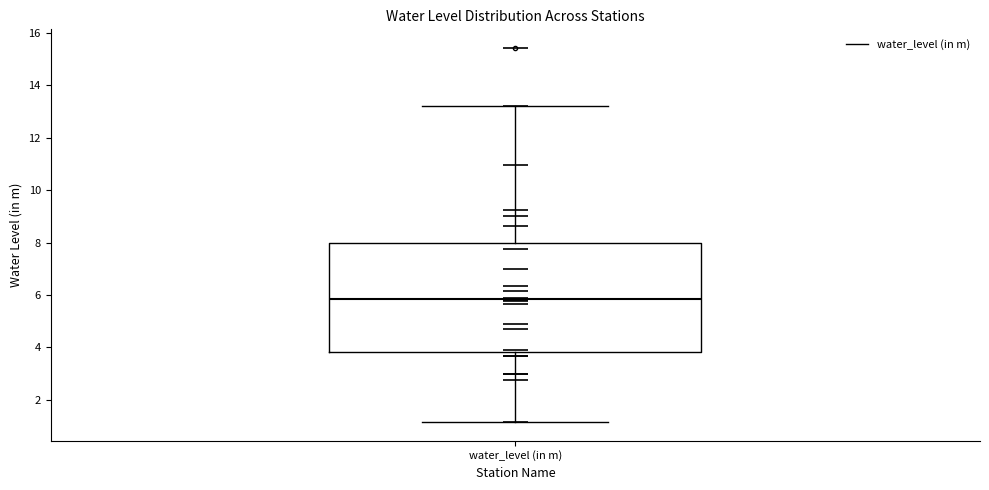

Transcribe this box plot: give where the median line is, the range the box spans, and where the two whiskers end, as read against the y-axis. The values are not printed on the chart, so give them approximately, as read against the axis.

median 5.8, box 3.8 to 8.0, whiskers 1.2 to 13.2